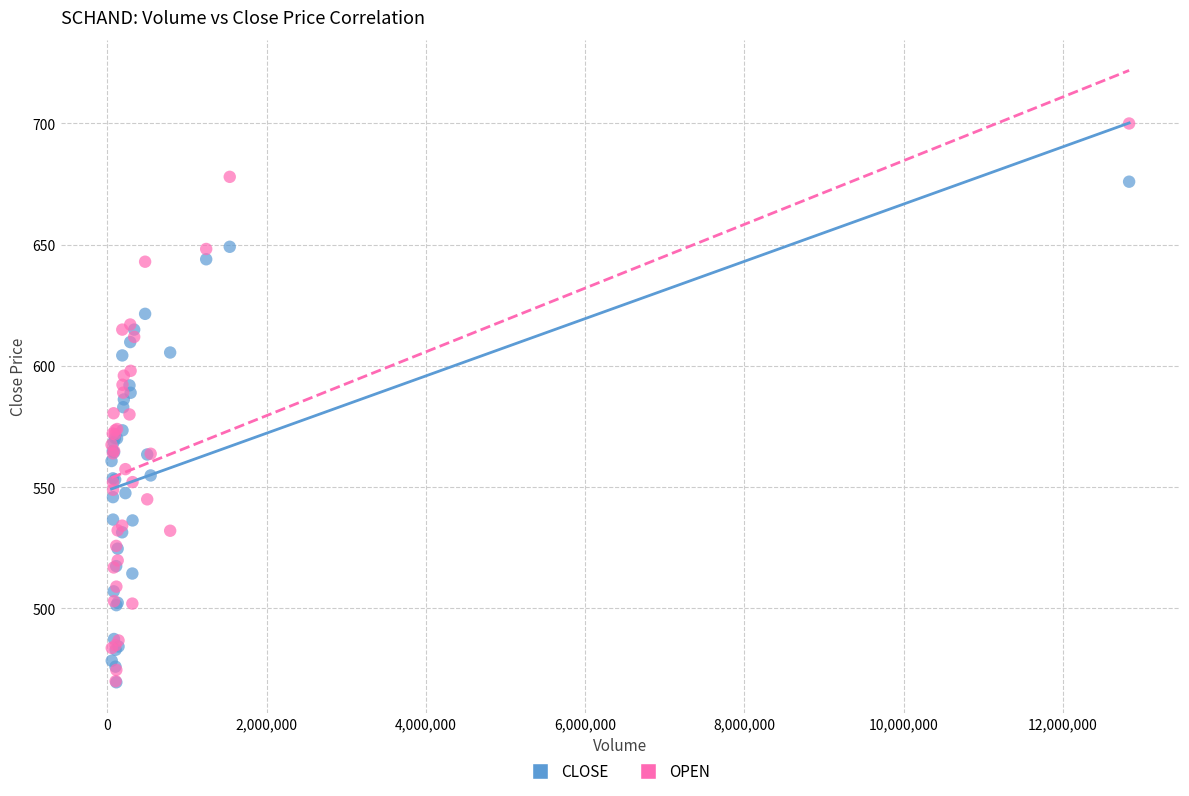

What are all the series names shown in the legend?

CLOSE, OPEN